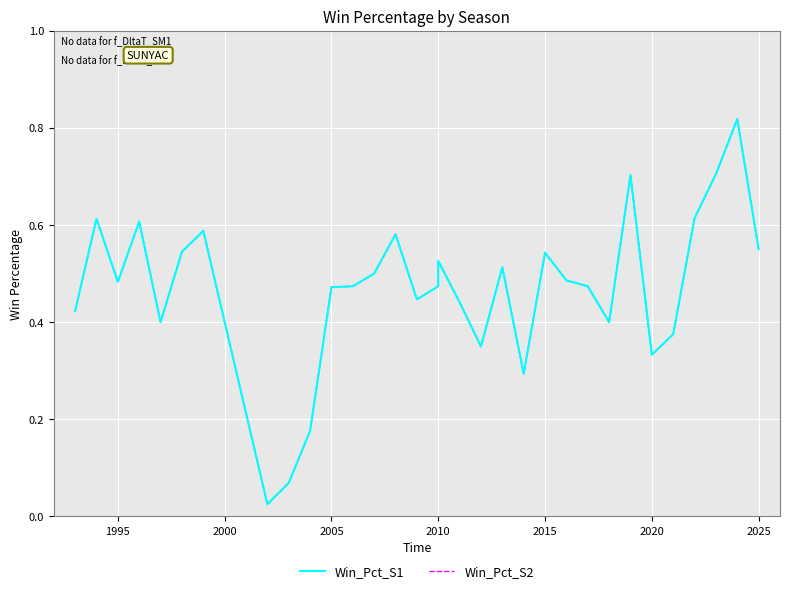

True or false: Win_Pct_S2 and Win_Pct_S1 intersect in this chart.

False